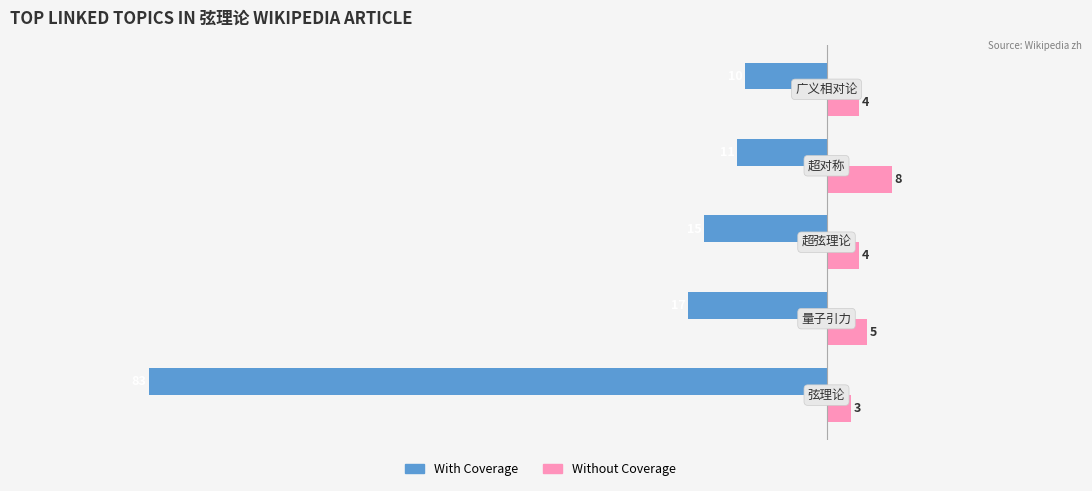

What is the greatest value displayed?

8